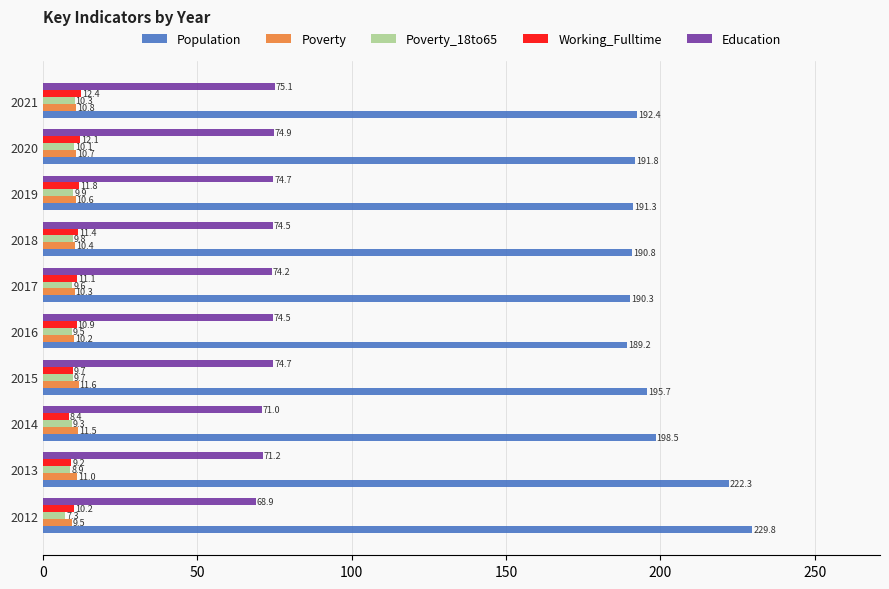

How many data points in Working_Fulltime are less than 11?

5